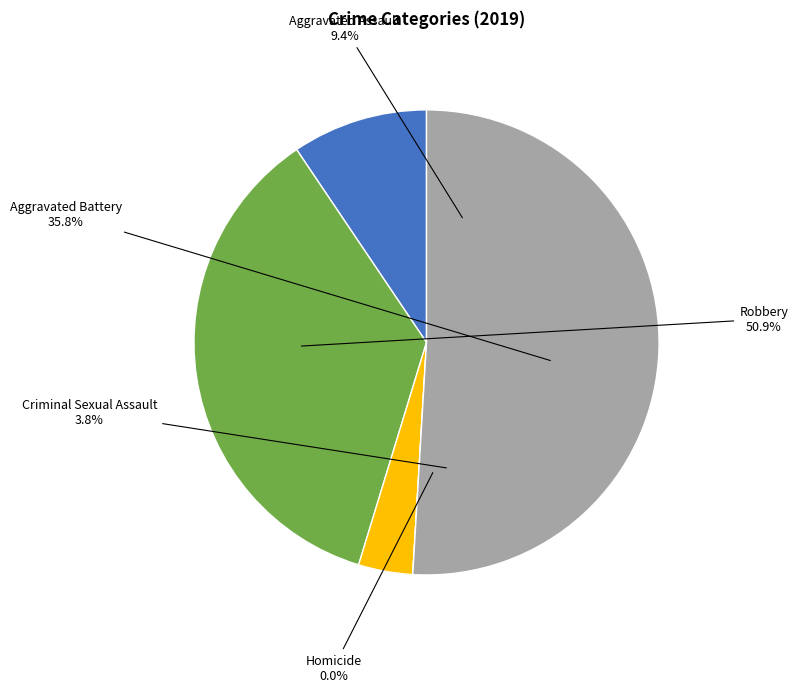

Count the number of slices in the pie.

5